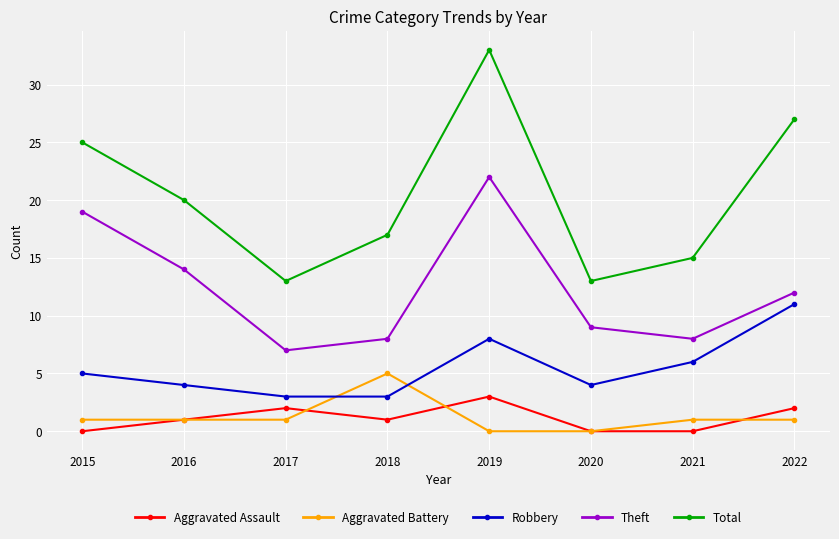

Count the Total values in the range 15 to 27.

5